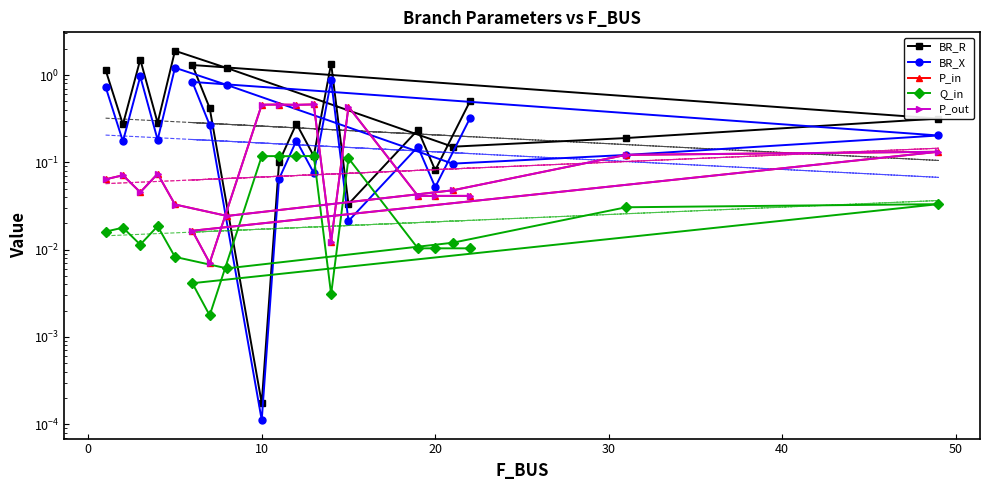

True or false: P_out has more than 0 points higher than both neighbors.

True